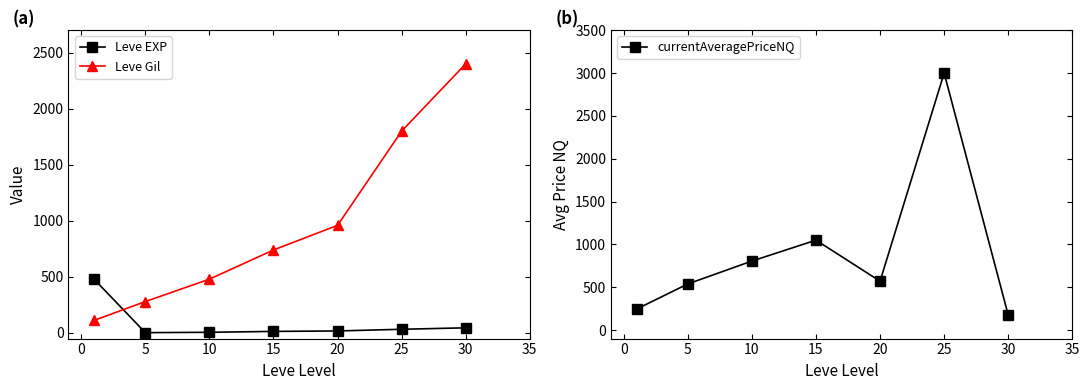

What is the sum of all currentAveragePriceNQ values?

6380